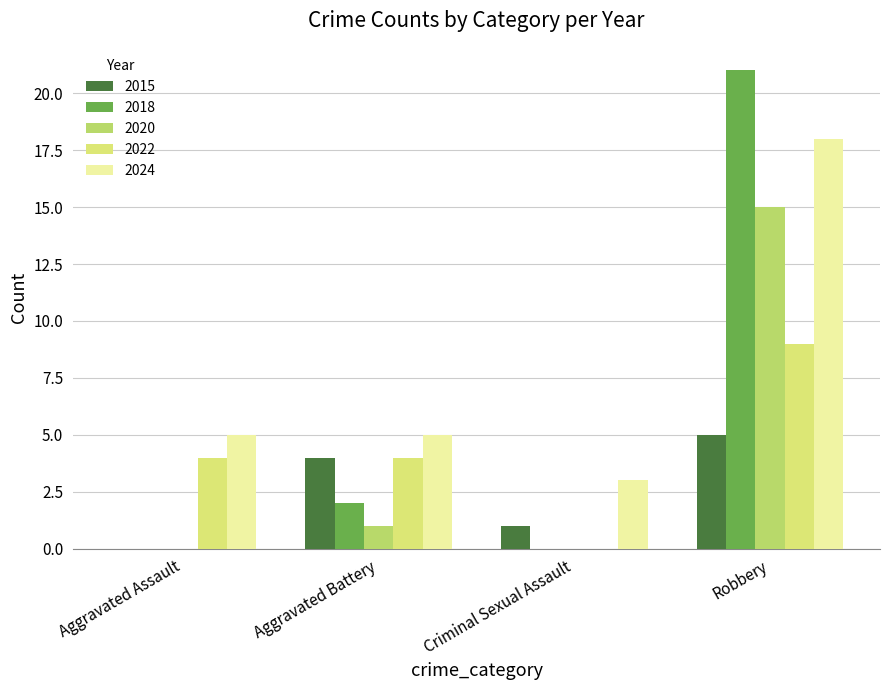

What is the sum of the 2024 values at Robbery and Criminal Sexual Assault?

21